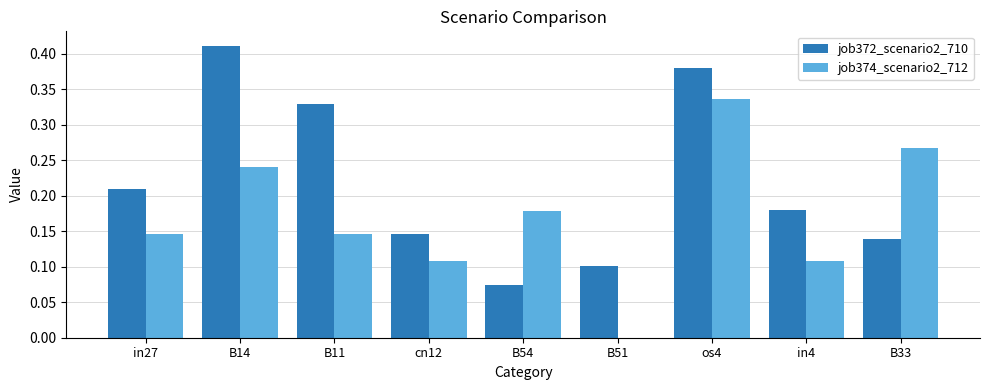

Is the value of job372_scenario2_710 at cn12 greater than the value of job374_scenario2_712 at B14?

No